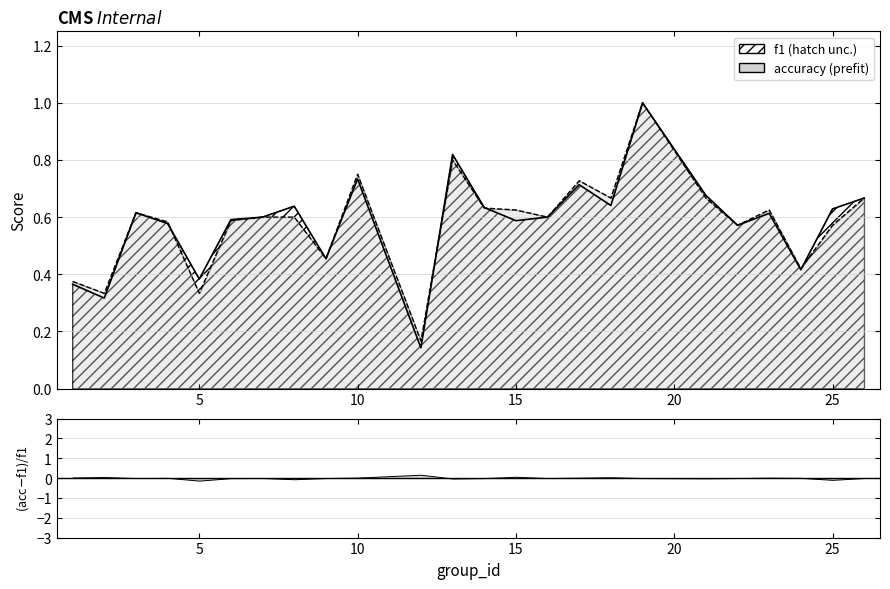

How many interior local valleys does the f1 line series have?

8